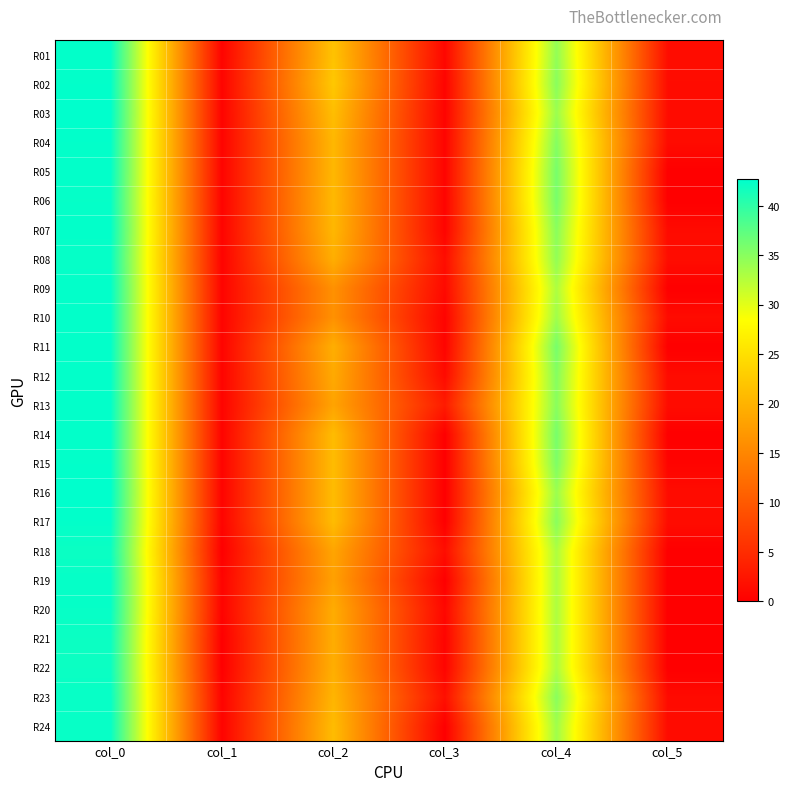

Reading left to right, list all the values displayed in this chart.

R01: col_0=42.5	col_1=0.5	col_2=21.8	col_3=0.8	col_4=34.5	col_5=1.5
R02: col_0=42.5	col_1=0.5	col_2=22.3	col_3=0.5	col_4=35.0	col_5=1.4
R03: col_0=42.7	col_1=0.5	col_2=21.2	col_3=0.4	col_4=34.0	col_5=1.4
R04: col_0=42.5	col_1=0.5	col_2=20.5	col_3=0.5	col_4=35.2	col_5=1.3
R05: col_0=42.5	col_1=0.5	col_2=20.5	col_3=0.5	col_4=36.0	col_5=0.0
R06: col_0=42.3	col_1=0.5	col_2=20.7	col_3=0.5	col_4=36.0	col_5=0.0
R07: col_0=42.5	col_1=0.5	col_2=20.5	col_3=0.5	col_4=35.0	col_5=1.2
R08: col_0=42.2	col_1=0.4	col_2=19.5	col_3=1.5	col_4=34.5	col_5=1.5
R09: col_0=42.5	col_1=0.5	col_2=16.2	col_3=1.1	col_4=33.0	col_5=0.0
R10: col_0=42.5	col_1=0.5	col_2=16.2	col_3=0.4	col_4=33.8	col_5=1.3
R11: col_0=42.5	col_1=0.5	col_2=19.5	col_3=0.5	col_4=36.0	col_5=0.0
R12: col_0=42.5	col_1=0.5	col_2=19.0	col_3=1.2	col_4=35.2	col_5=1.3
R13: col_0=42.5	col_1=0.5	col_2=18.3	col_3=3.1	col_4=35.0	col_5=1.4
R14: col_0=42.5	col_1=0.5	col_2=21.0	col_3=0.0	col_4=36.0	col_5=0.0
R15: col_0=42.5	col_1=0.5	col_2=21.0	col_3=0.0	col_4=35.7	col_5=0.5
R16: col_0=42.7	col_1=0.5	col_2=21.0	col_3=0.0	col_4=34.0	col_5=1.4
R17: col_0=42.5	col_1=0.5	col_2=21.0	col_3=0.0	col_4=35.0	col_5=1.4
R18: col_0=42.0	col_1=0.0	col_2=18.5	col_3=1.5	col_4=33.0	col_5=0.0
R19: col_0=42.3	col_1=0.5	col_2=18.0	col_3=0.0	col_4=33.0	col_5=0.0
R20: col_0=42.2	col_1=0.4	col_2=19.2	col_3=0.8	col_4=33.0	col_5=0.0
R21: col_0=42.0	col_1=0.0	col_2=19.3	col_3=0.5	col_4=33.0	col_5=0.0
R22: col_0=42.0	col_1=0.0	col_2=19.5	col_3=0.5	col_4=33.0	col_5=0.0
R23: col_0=42.2	col_1=0.4	col_2=20.2	col_3=1.8	col_4=35.0	col_5=1.2
R24: col_0=42.2	col_1=0.4	col_2=21.0	col_3=0.0	col_4=33.8	col_5=1.3